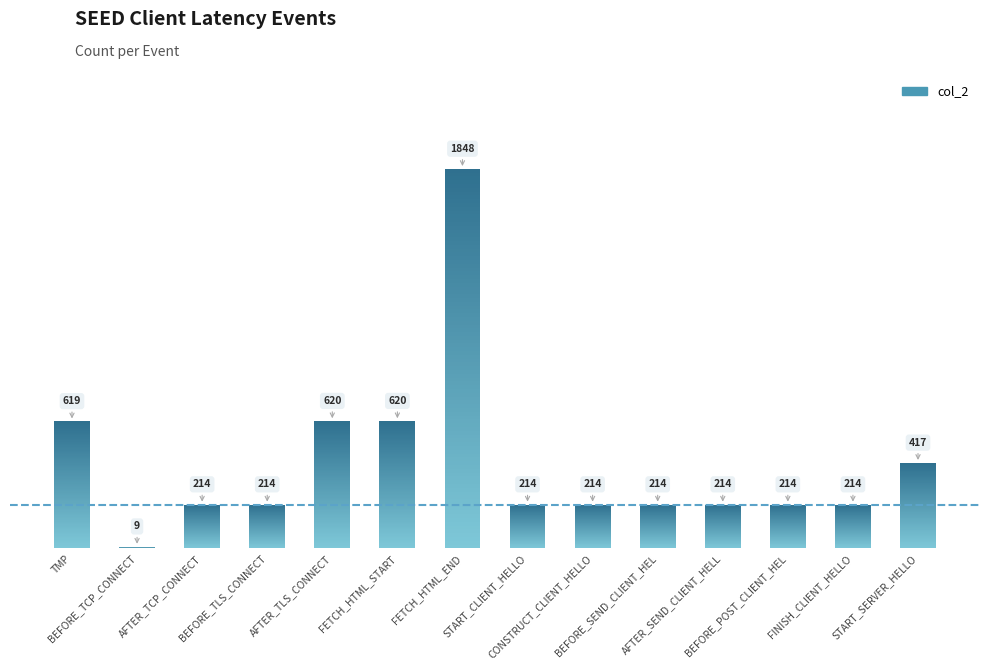

Which label corresponds to the smallest value in the chart?

BEFORE_TCP_CONNECT